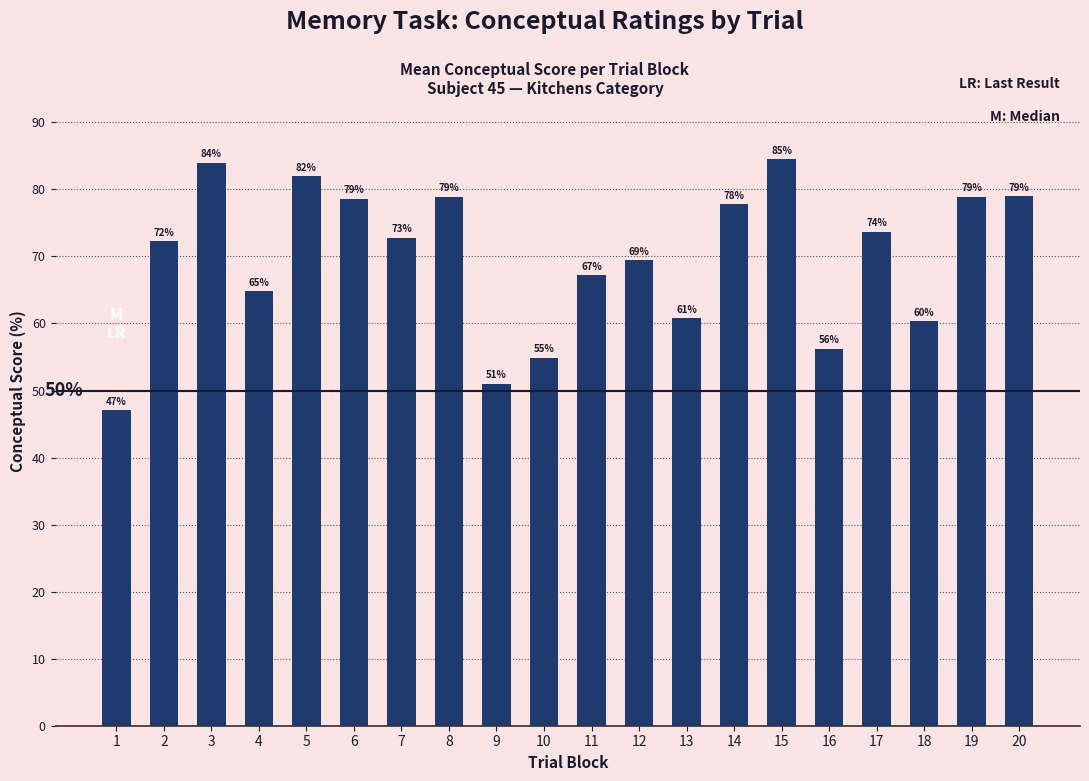

What is the difference between the maximum and minimum values?

37.4